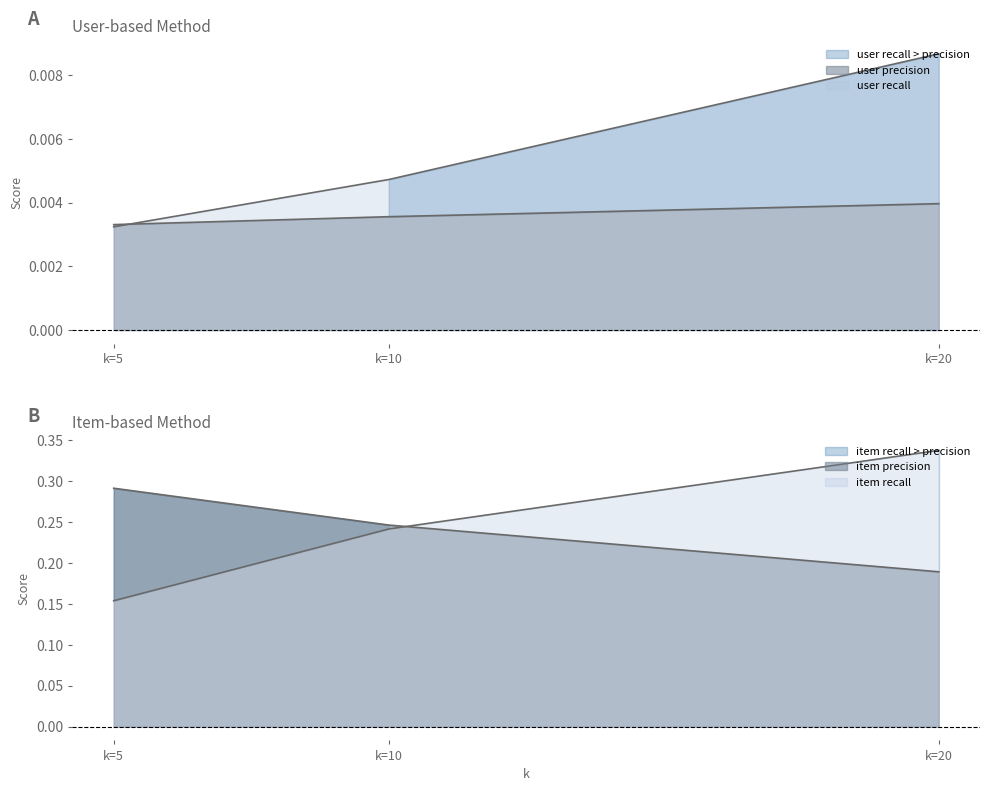

List the labels in order of item_recall value, smallest first.

k=5, k=10, k=20